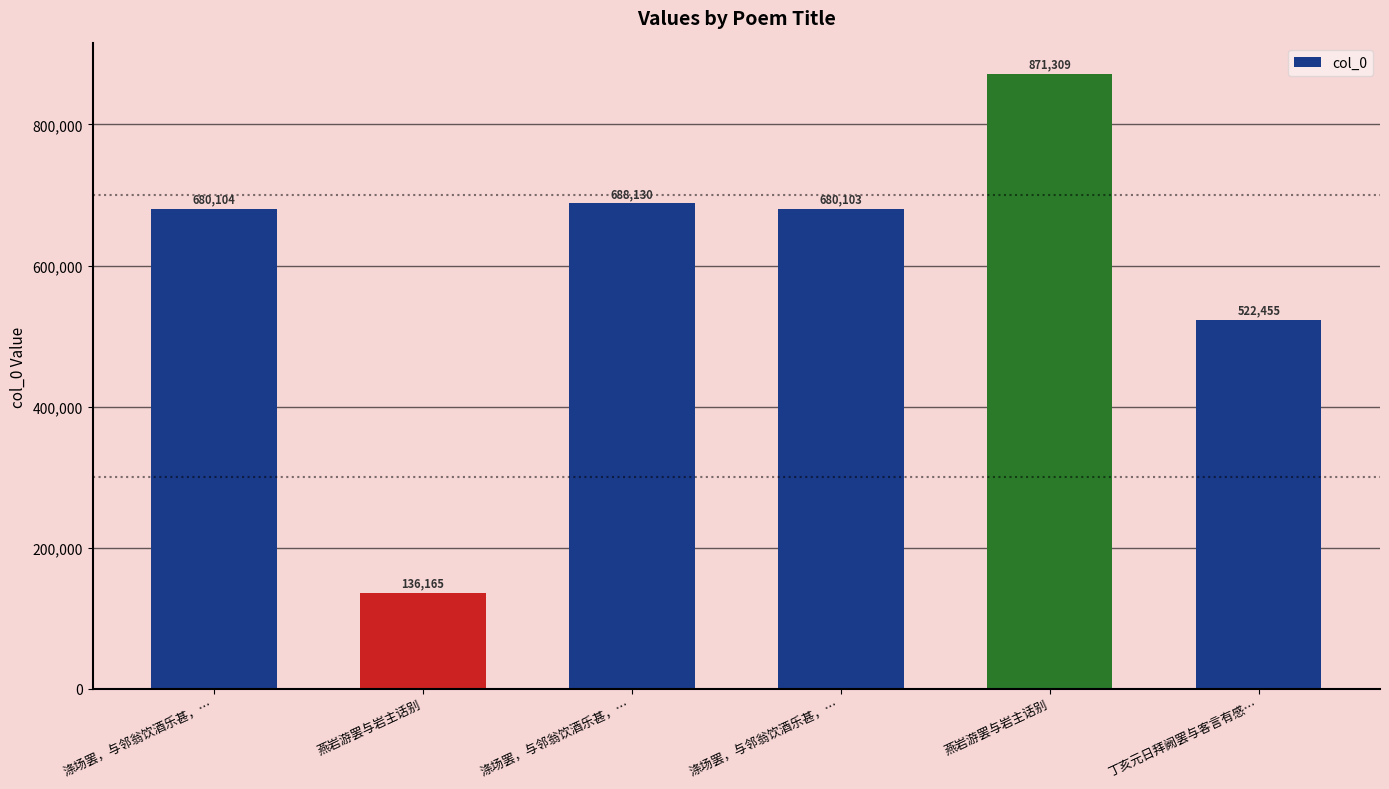

What is the approximate value at 涤场罢，与邻翁饮酒乐甚，…, to the nearest 100?

688100